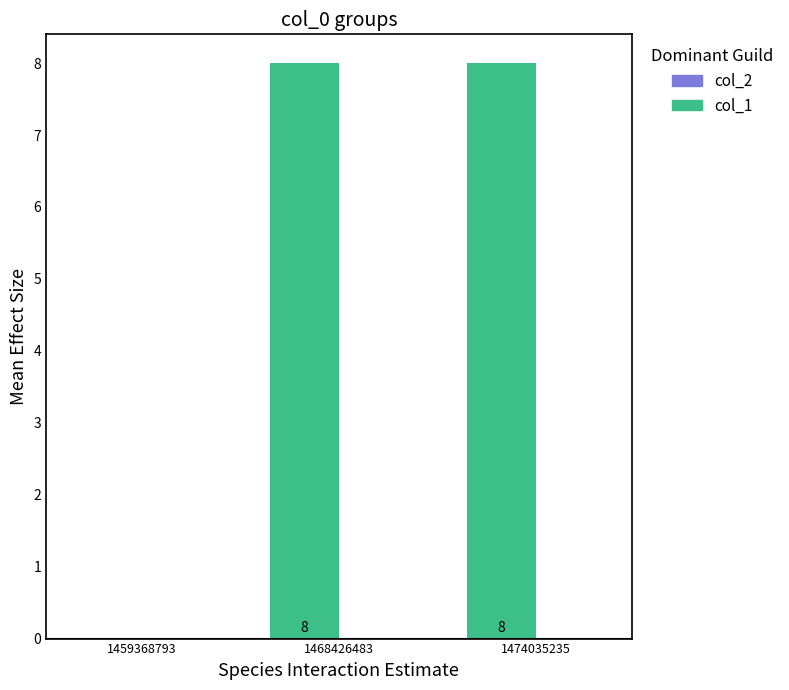

Reading left to right, list all the values displayed in this chart.

1459368793=0	1468426483=8	1474035235=8